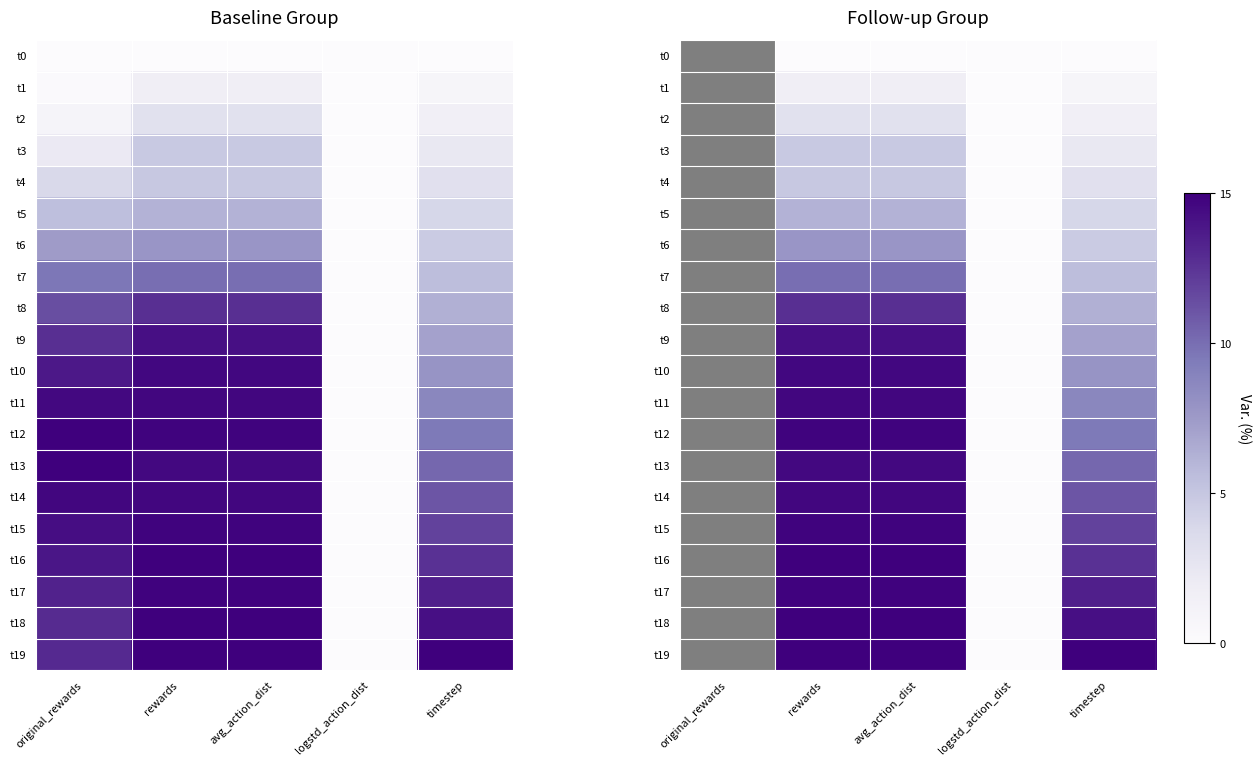

At which label does t15 reach its minimum?

logstd_action_dist